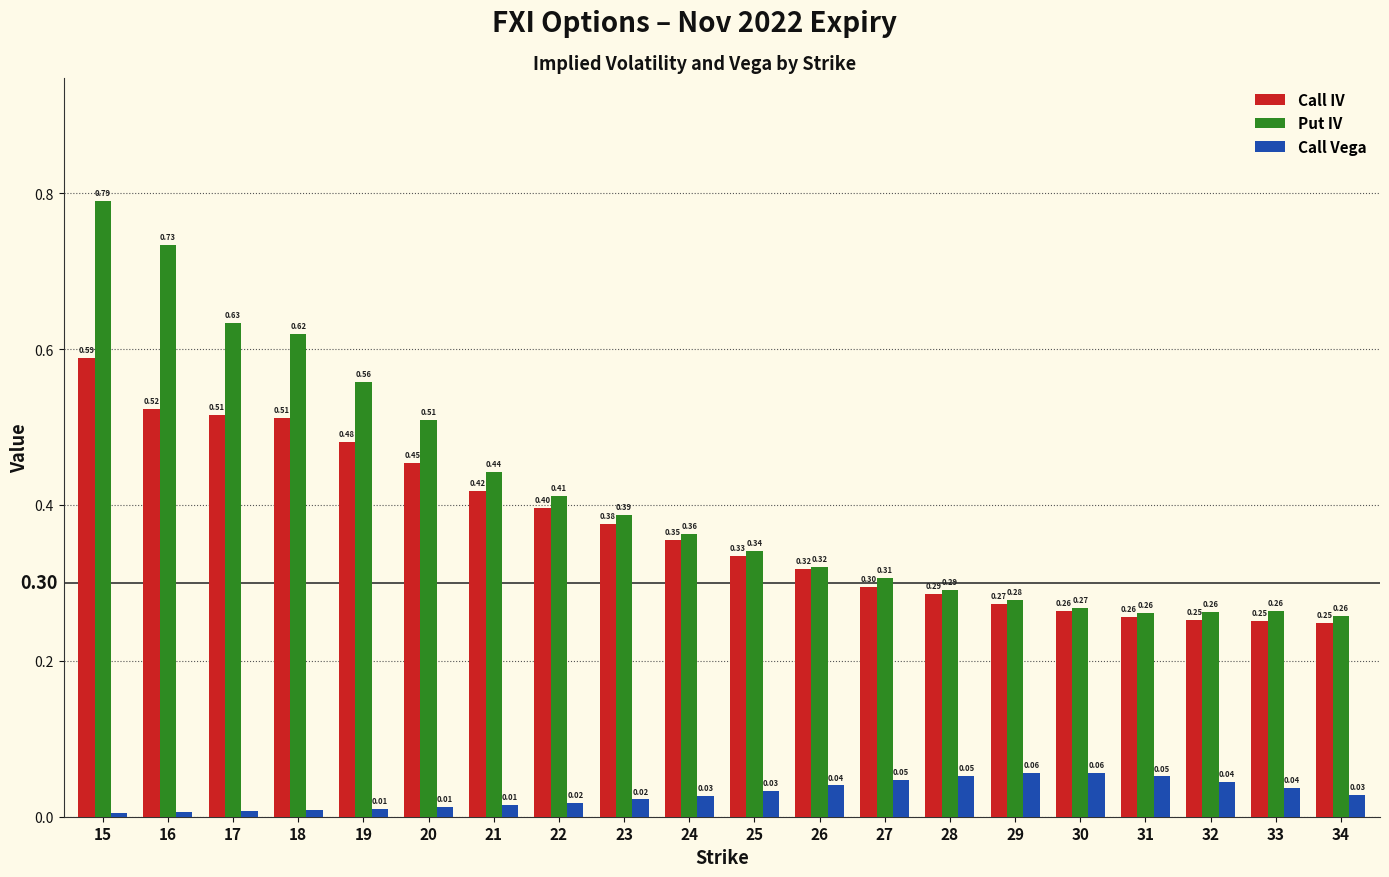

At which category does the chart reach its minimum across all series?

15